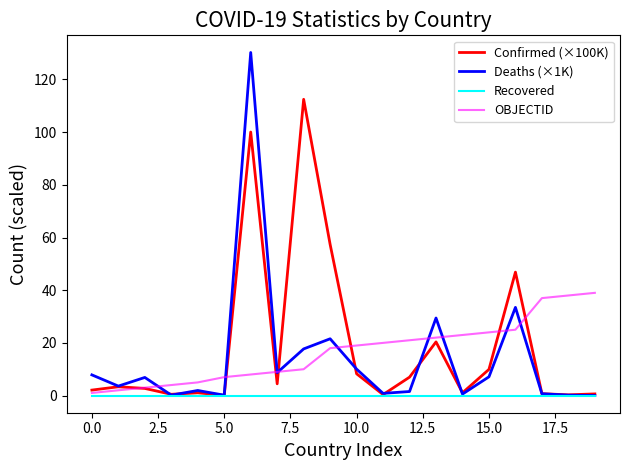

Which series has the widest spread of values?

Deaths (×1K)